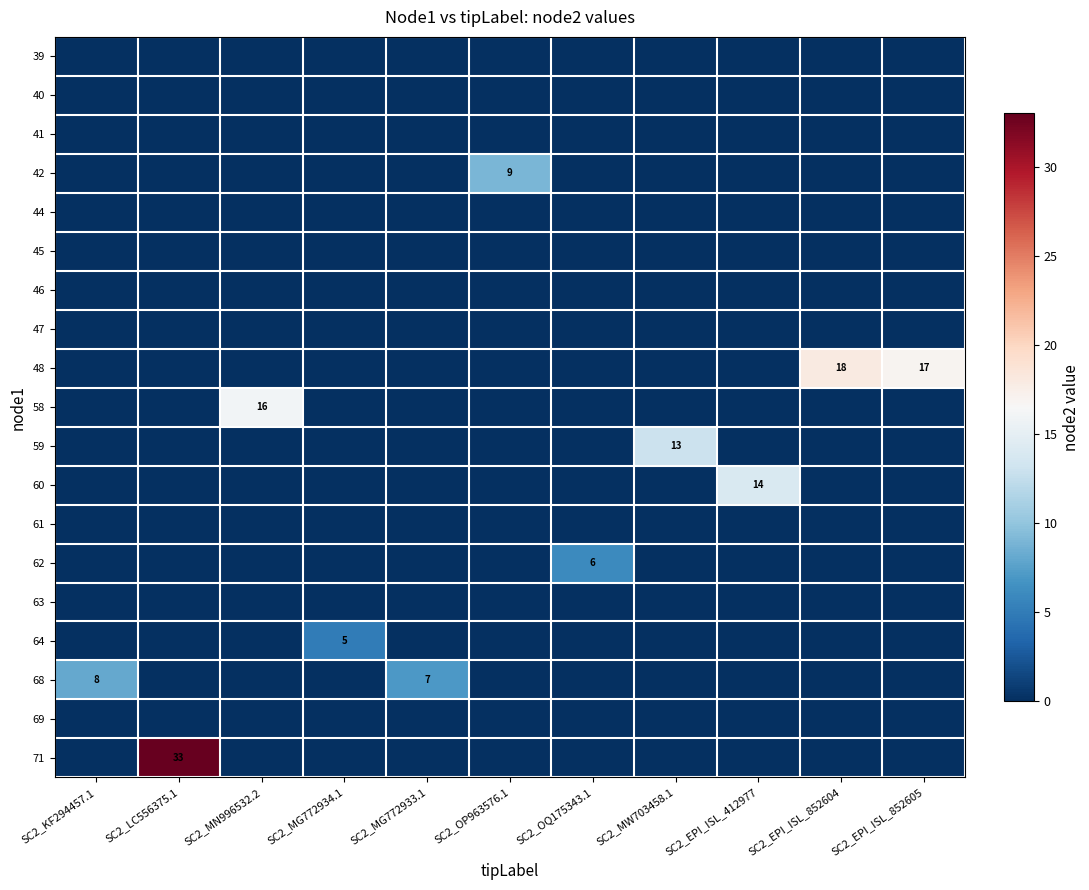

What is the difference between the highest and lowest values at SC2_OP963576.1?

9